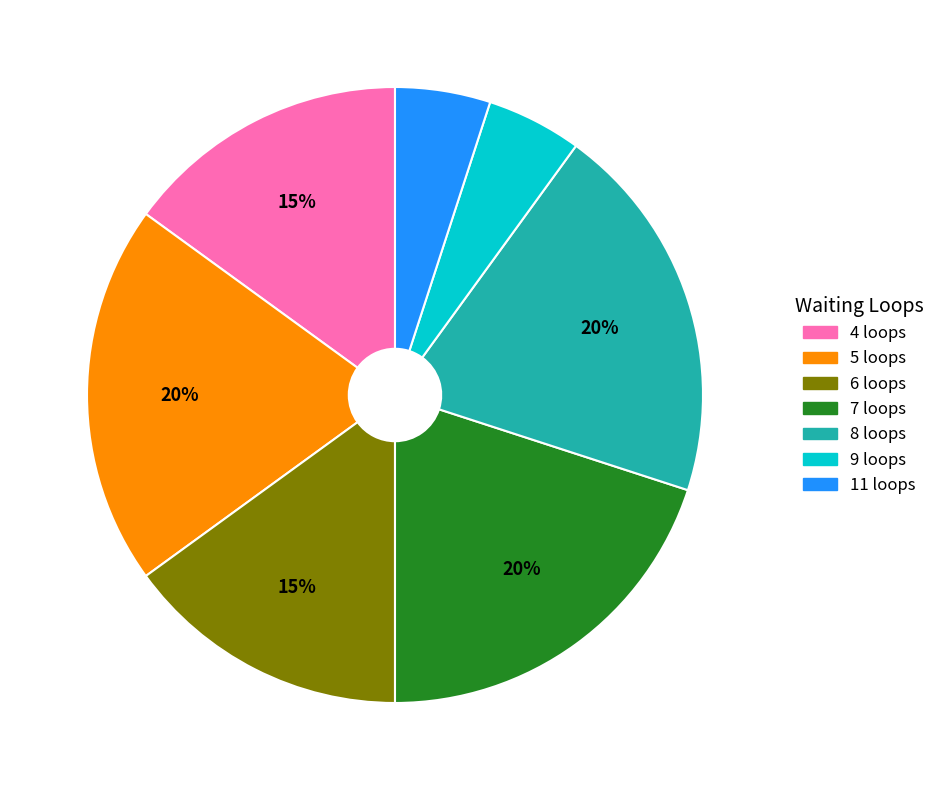

Does any single category account for the majority?

No